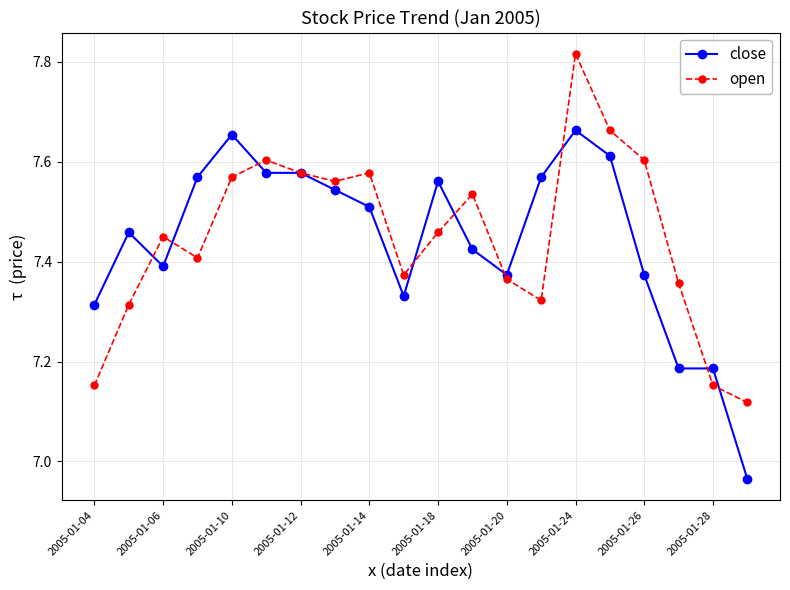

Is this an area chart (filled region under the line)?

No